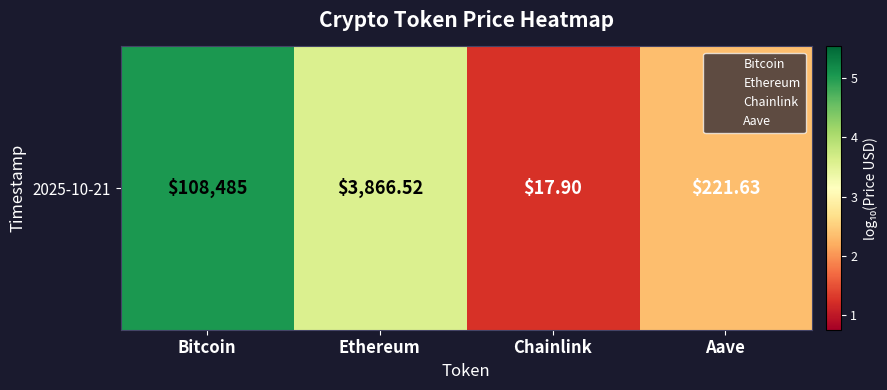

Where does the data first go above 3?

Bitcoin